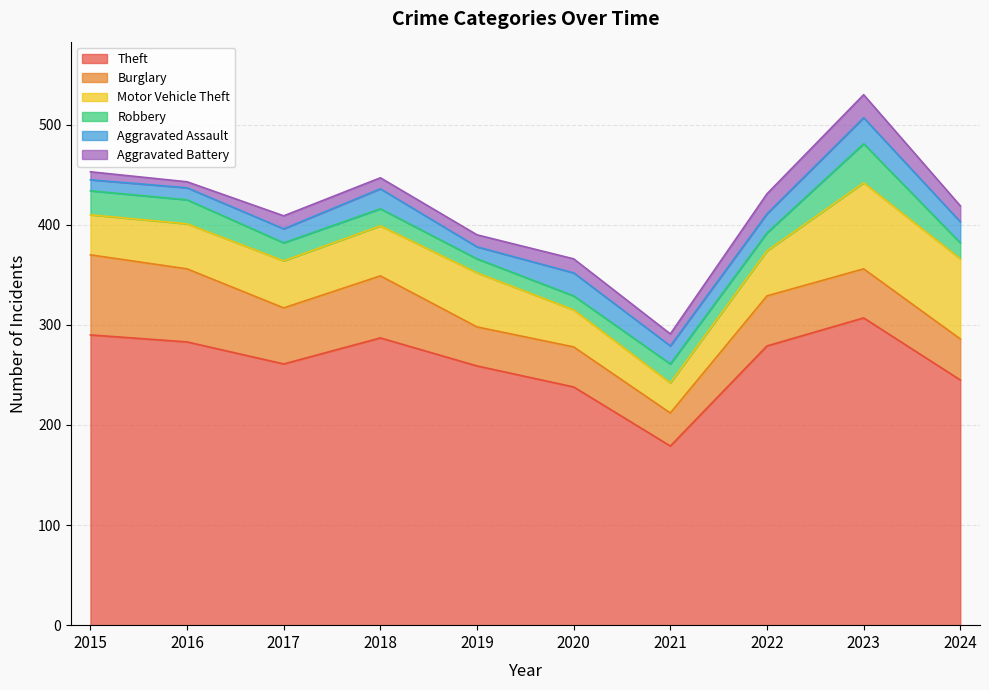

The Aggravated Assault series shows 4 at 2019. True or false?

False